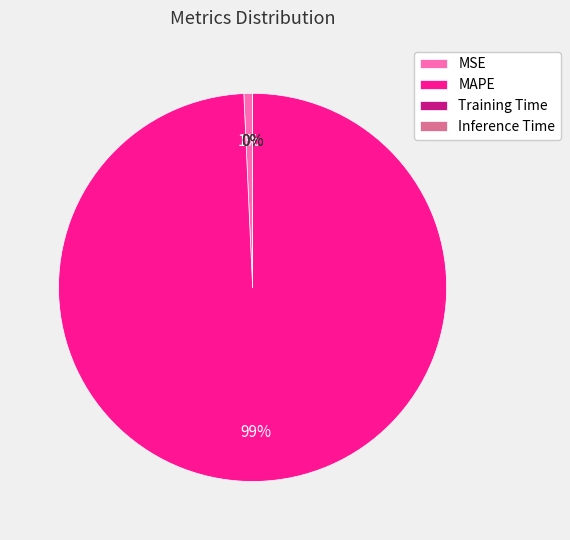

The MSE slice represents 12% of the pie. True or false?

False